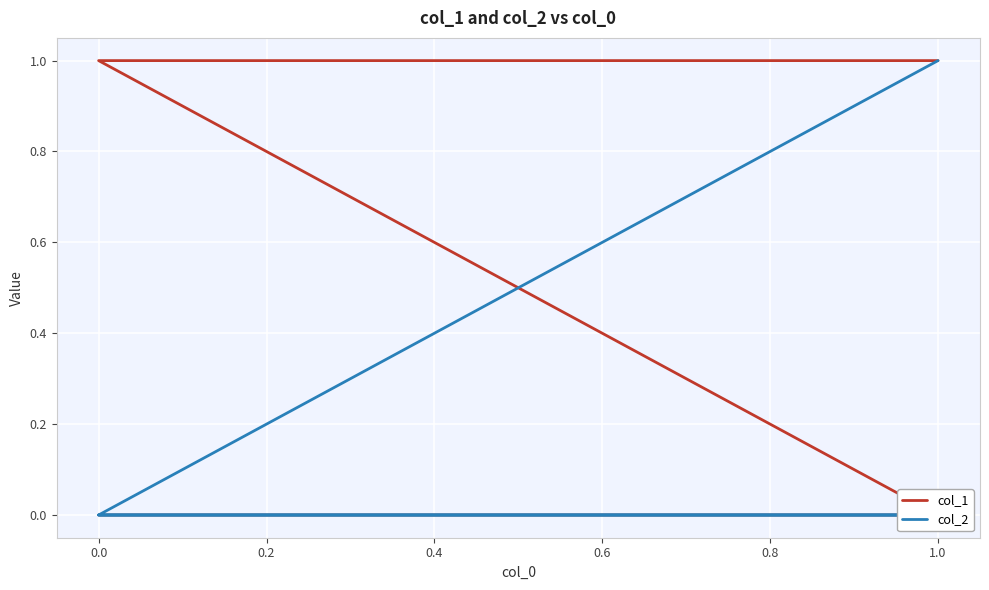

The col_1 series shows 0 at 0.0. True or false?

False